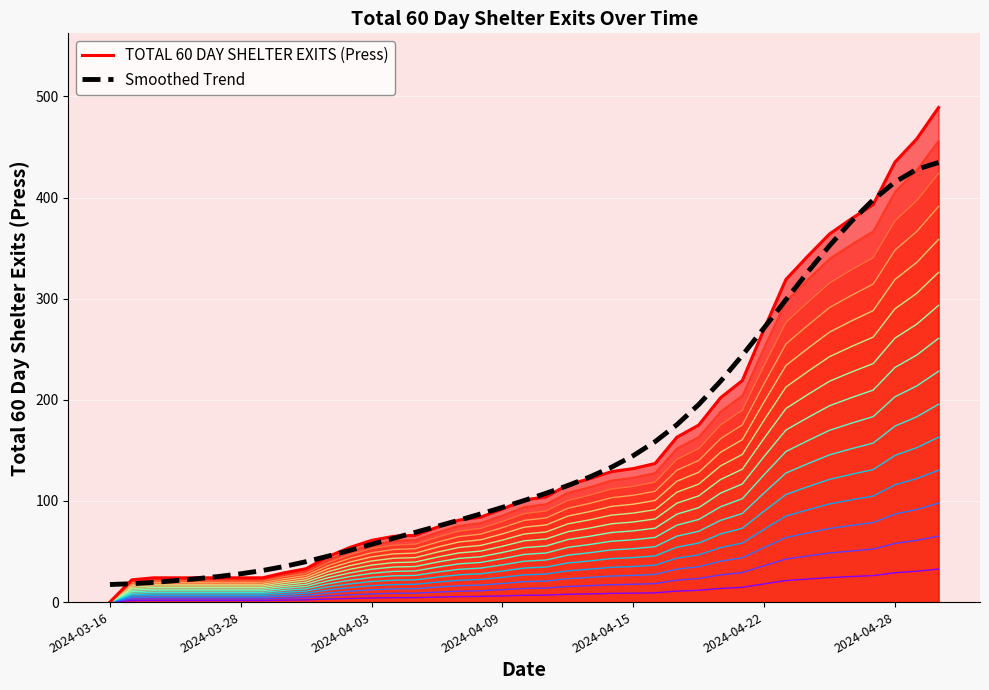

What is the maximum value for Smoothed Trend?

434.6